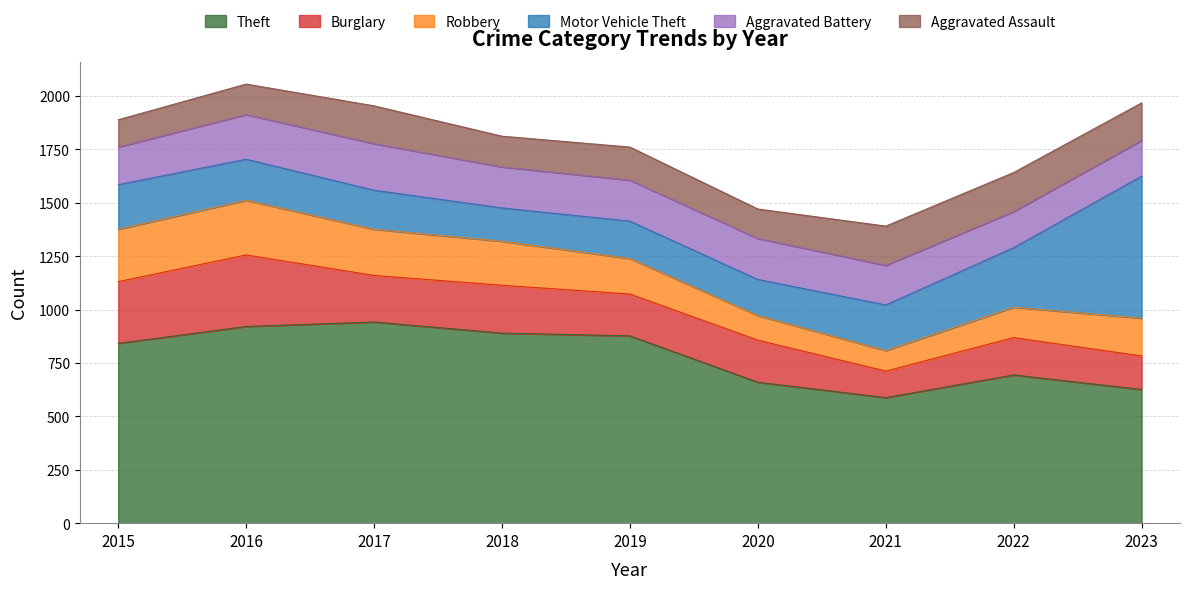

True or false: Burglary has a value of 59 at 2021.

False